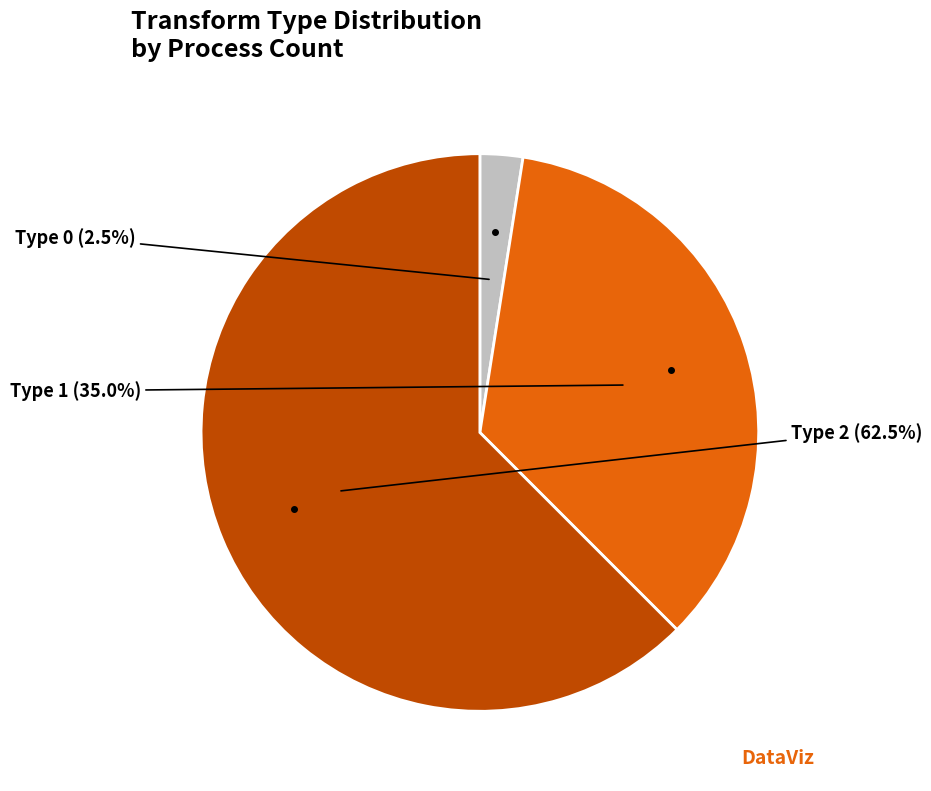

Is there any slice that represents more than half of the pie?

Yes